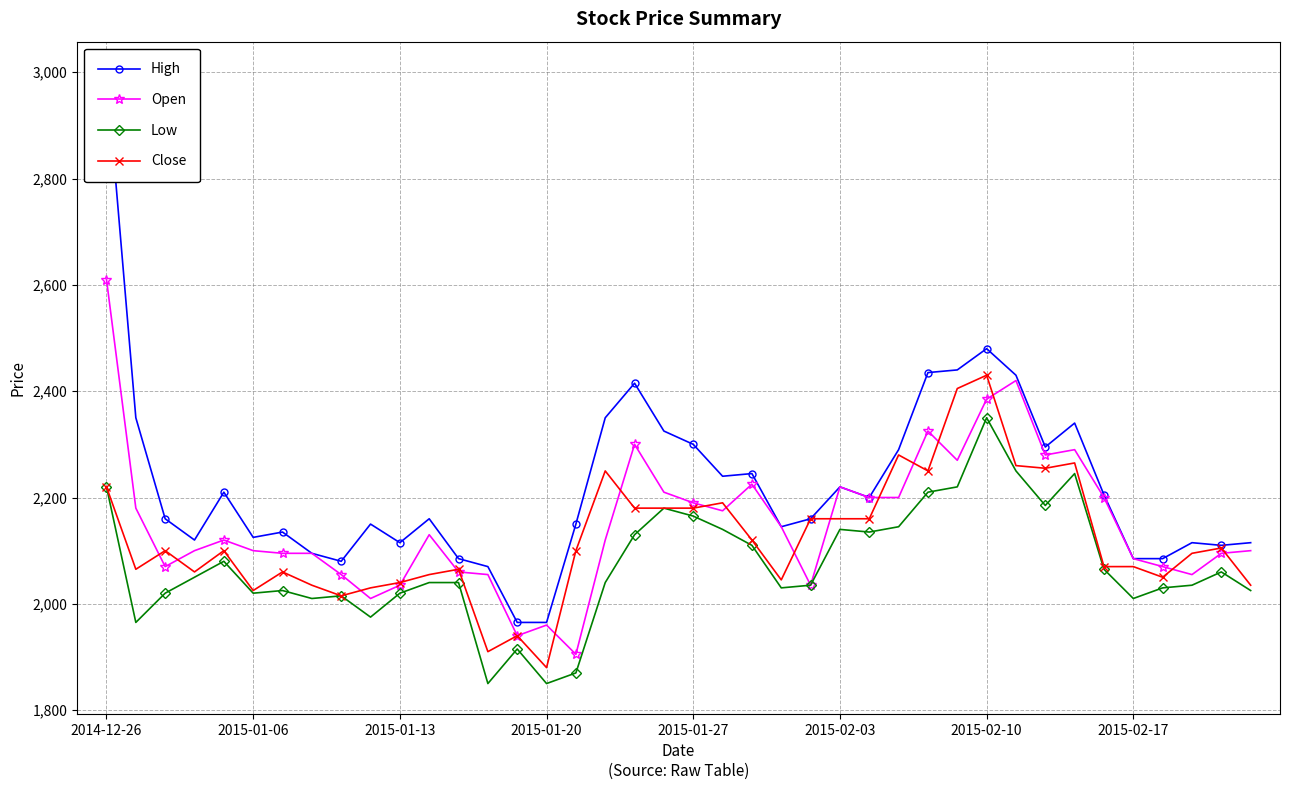

List the series in order of their overall mean, lowest first.

Low, Close, Open, High